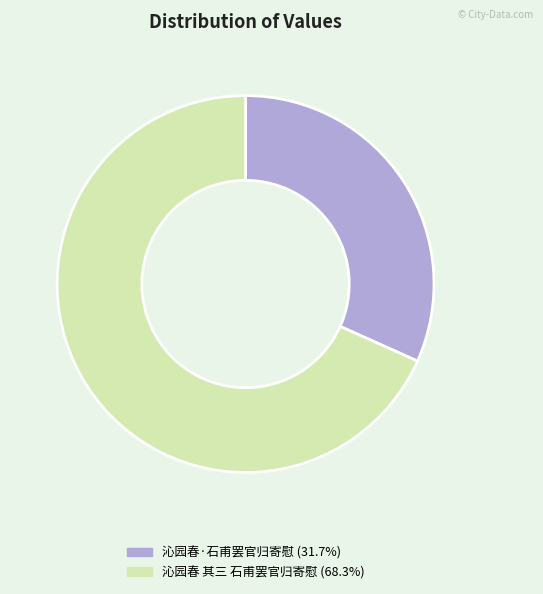

How many slices are in this pie chart?

2